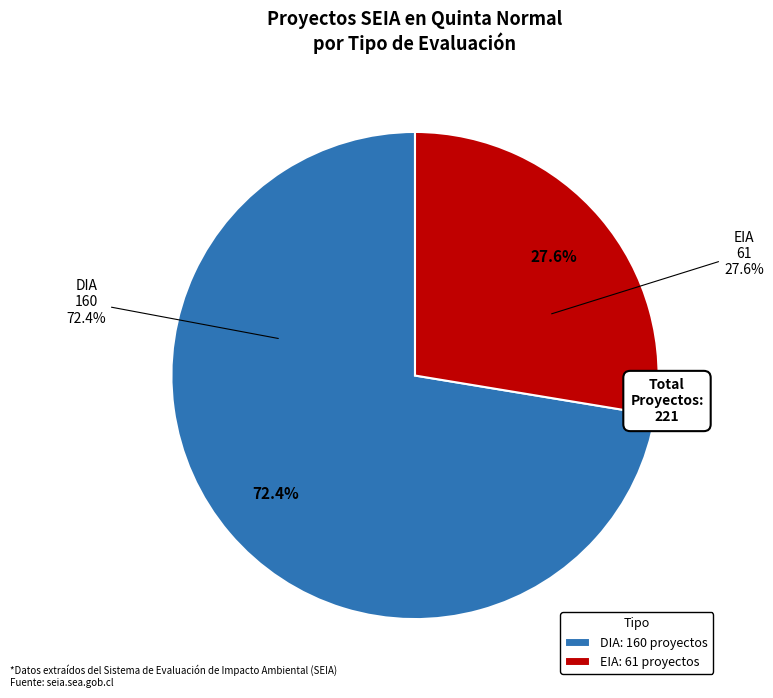

To the nearest percent, what is the difference between the EIA and DIA slice percentages?

45%